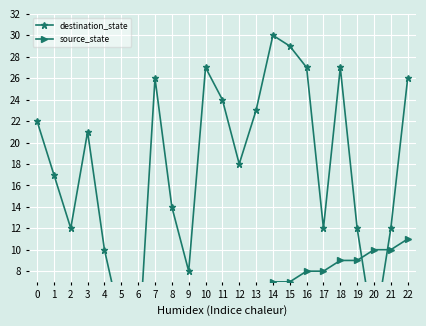

How many times do source_state and destination_state cross each other?

4